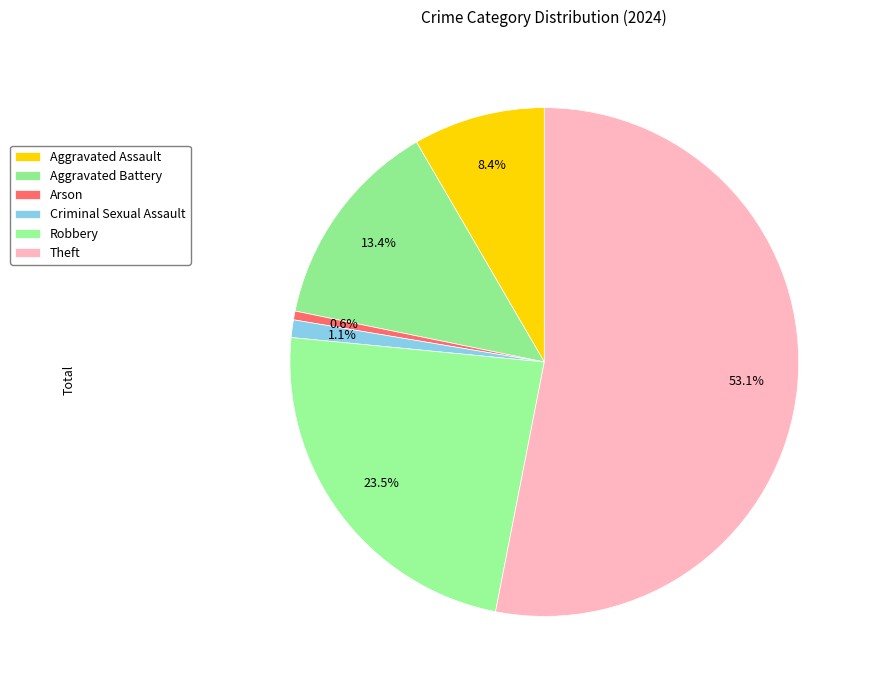

Does Aggravated Assault represent more than half of the total?

No